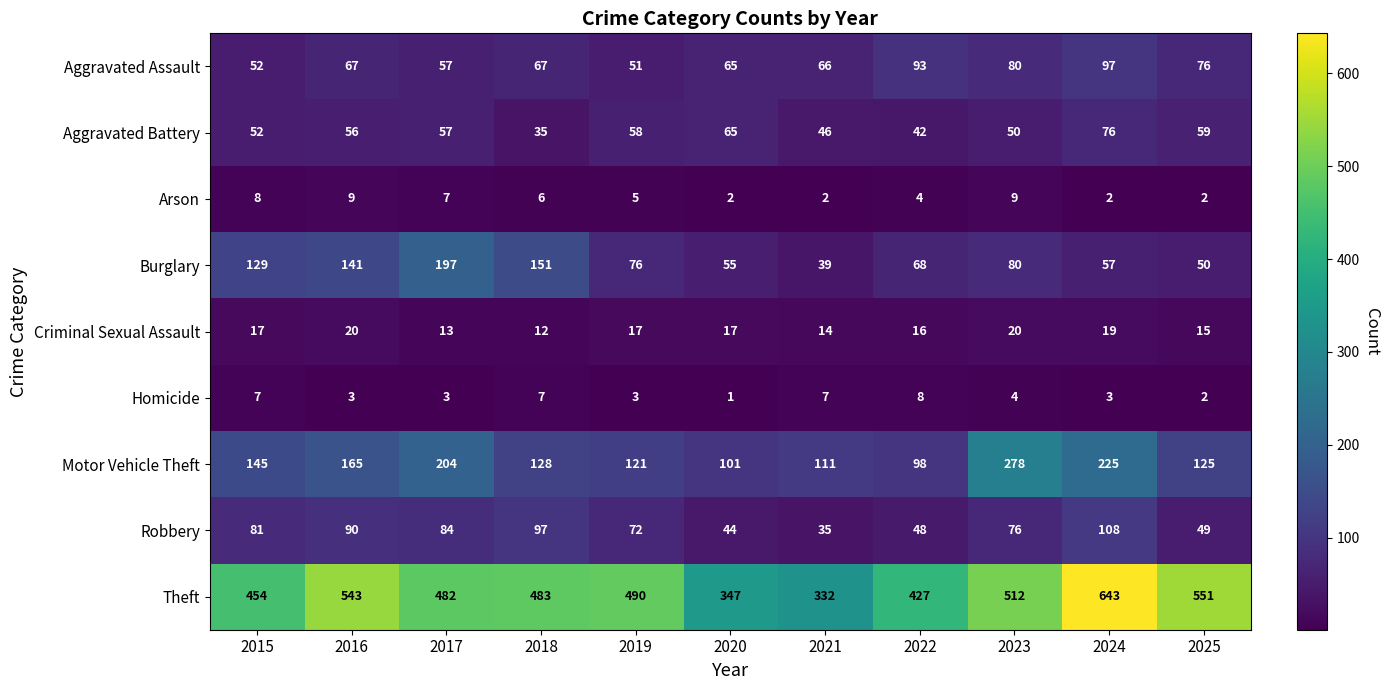

What is the spread (max minus min) of values at 2015?

447